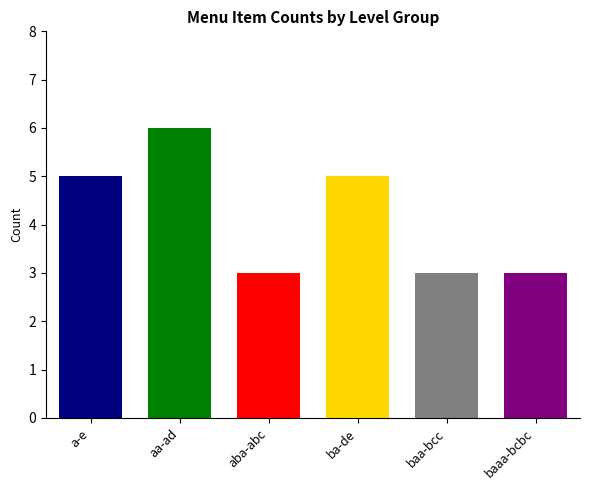

What is the sum of all values?

25